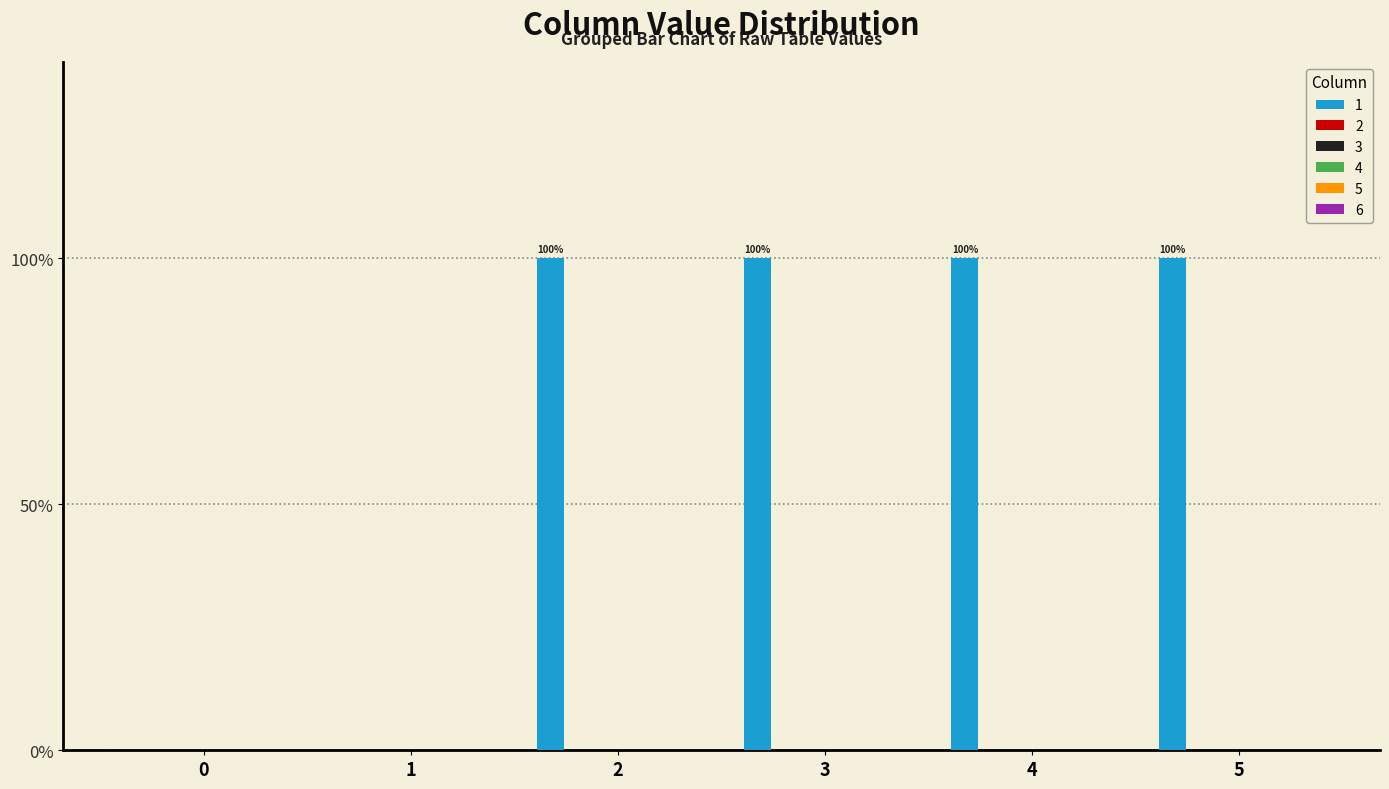

Are the bars horizontal?

No